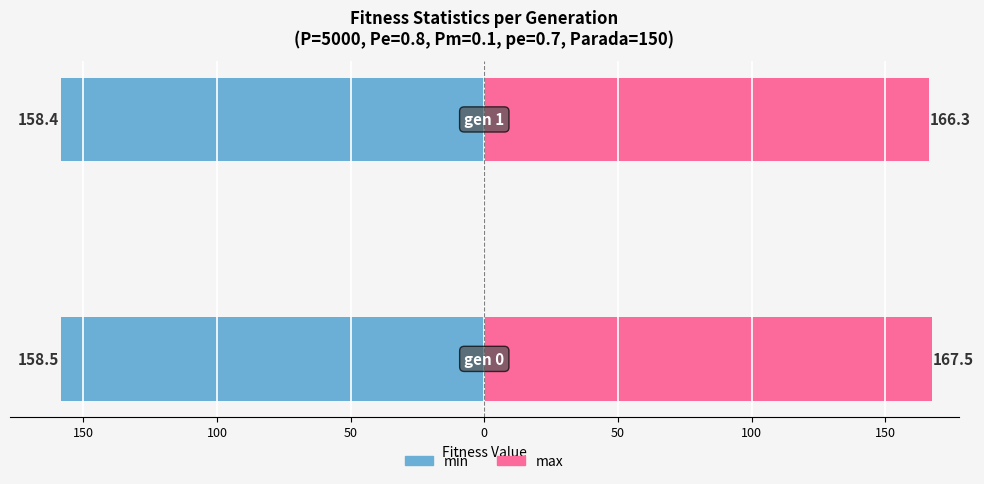

What is the value of the max bar at the 1st from the left?

167.5